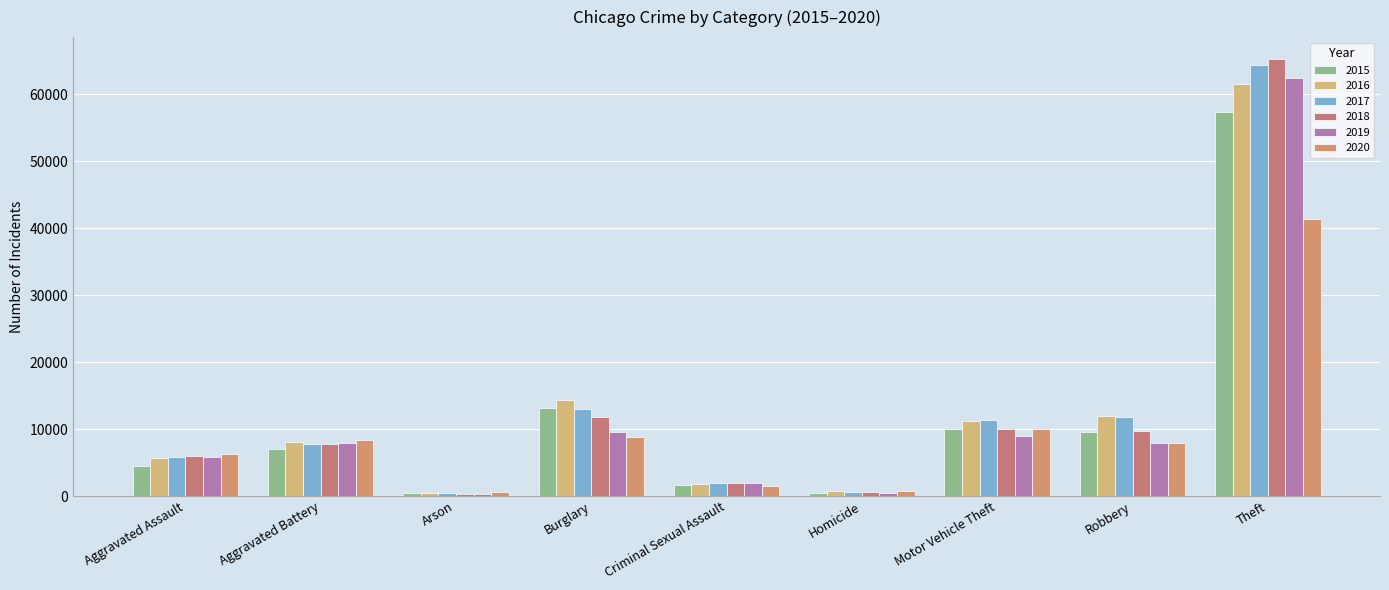

The 2020 series shows 8320 at Aggravated Battery. True or false?

True